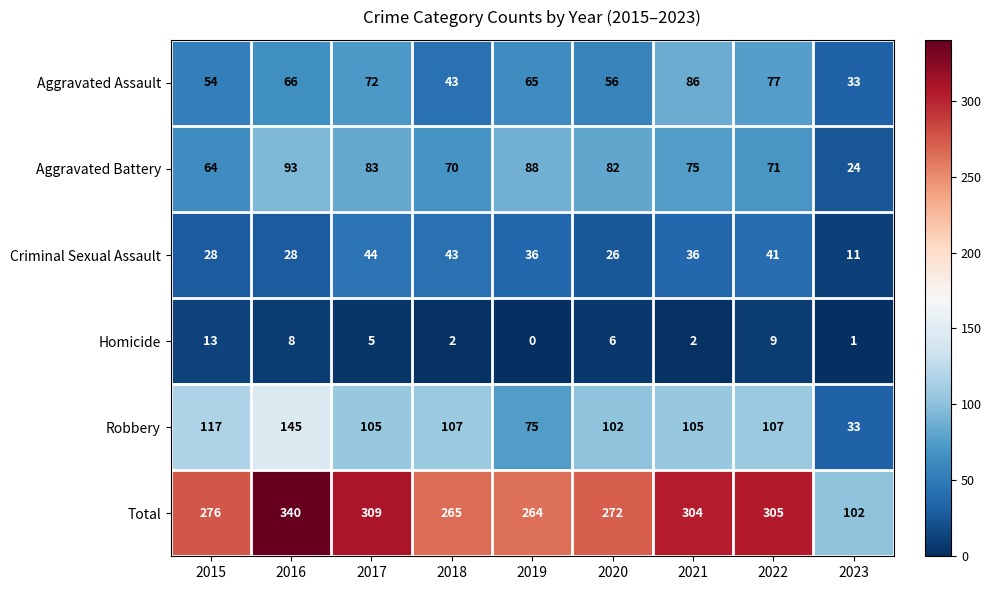

At which label is Robbery closest to 89?

2020